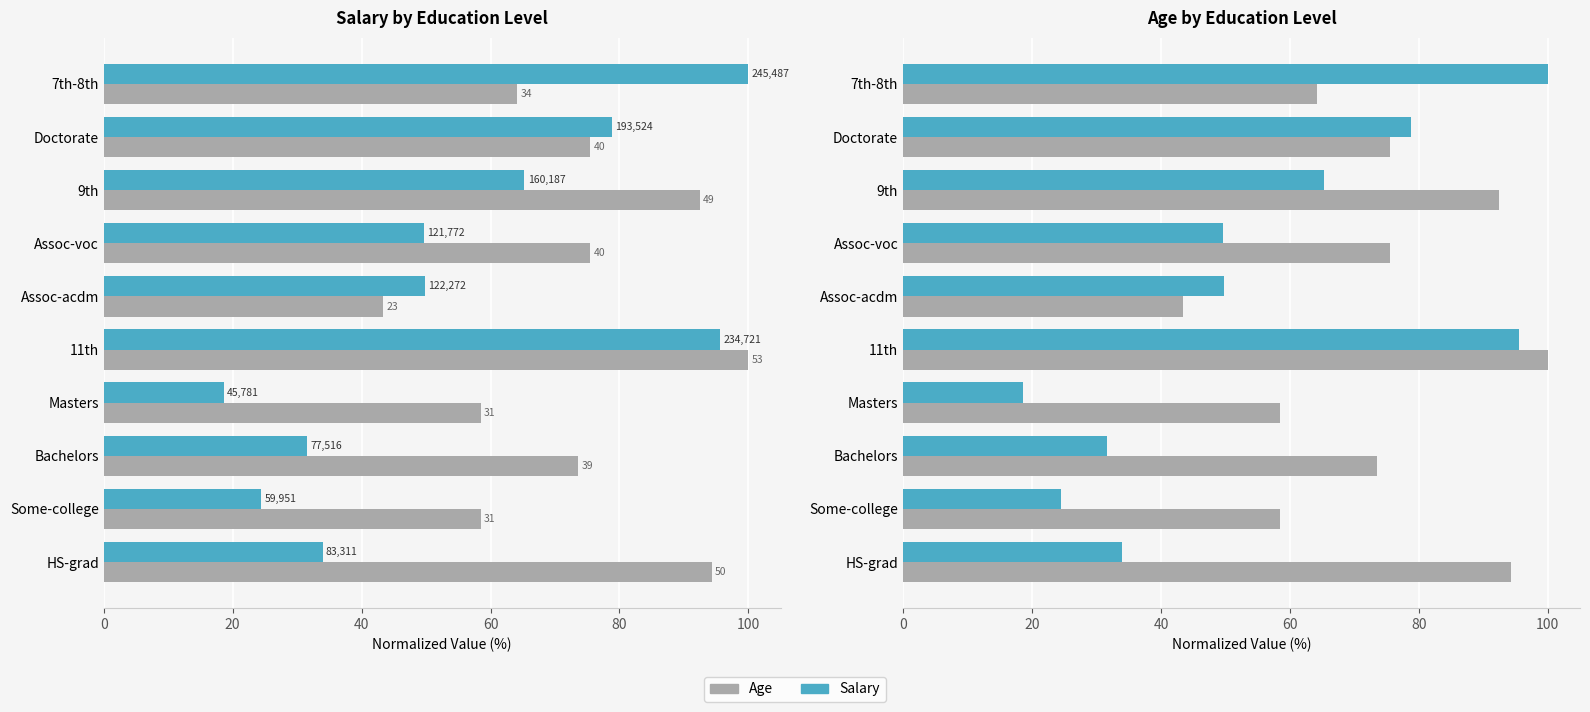

How many bars are there in total?

40